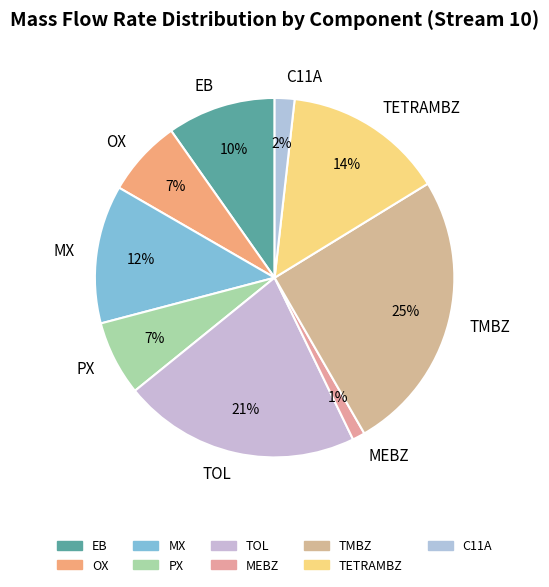

Does any single category account for the majority?

No